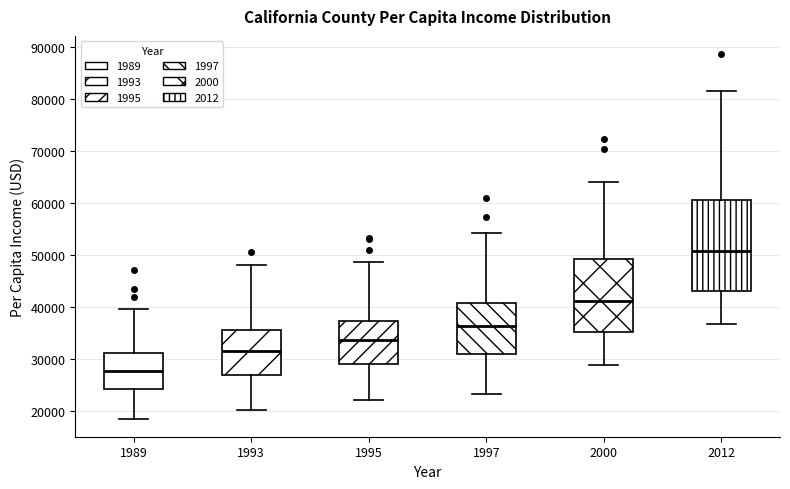

Which box has the lowest median line?

1989